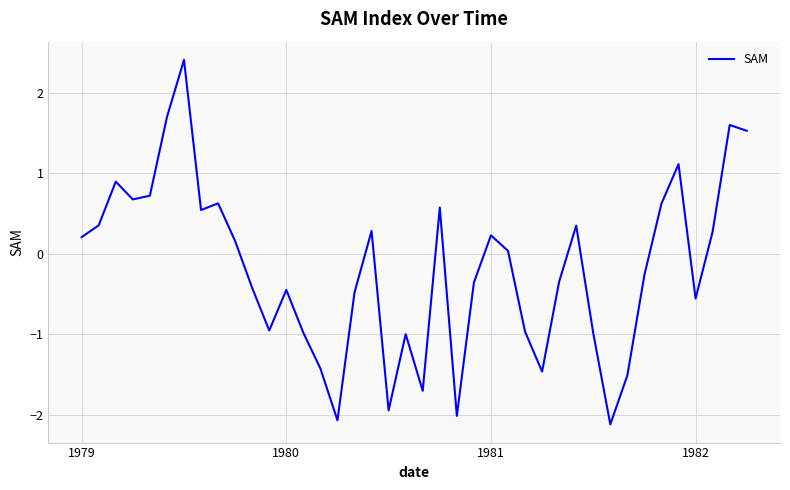

What is the difference between the maximum and minimum values?

4.5